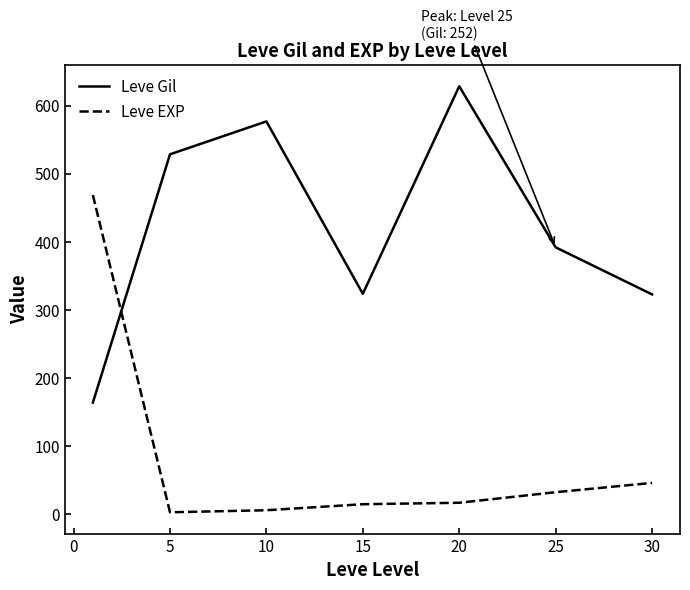

List the series in order of their peak value, lowest first.

Leve EXP, Leve Gil